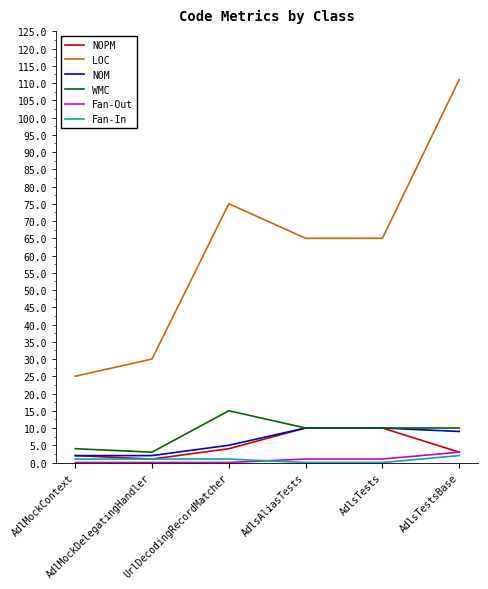

Does the chart have visible grid lines?

No